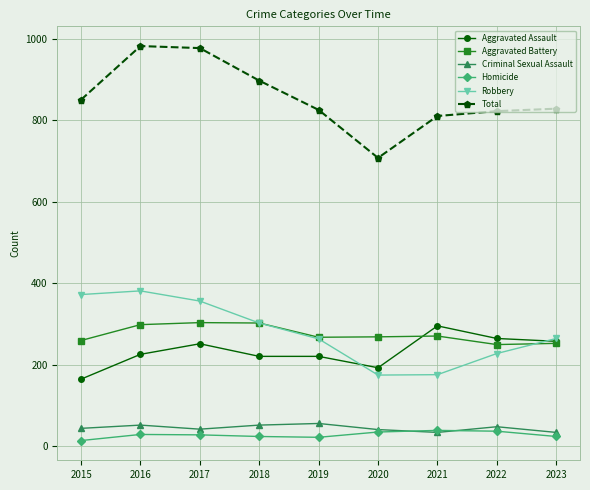

What is the value of the Aggravated Battery point at the 9th from the left?

252